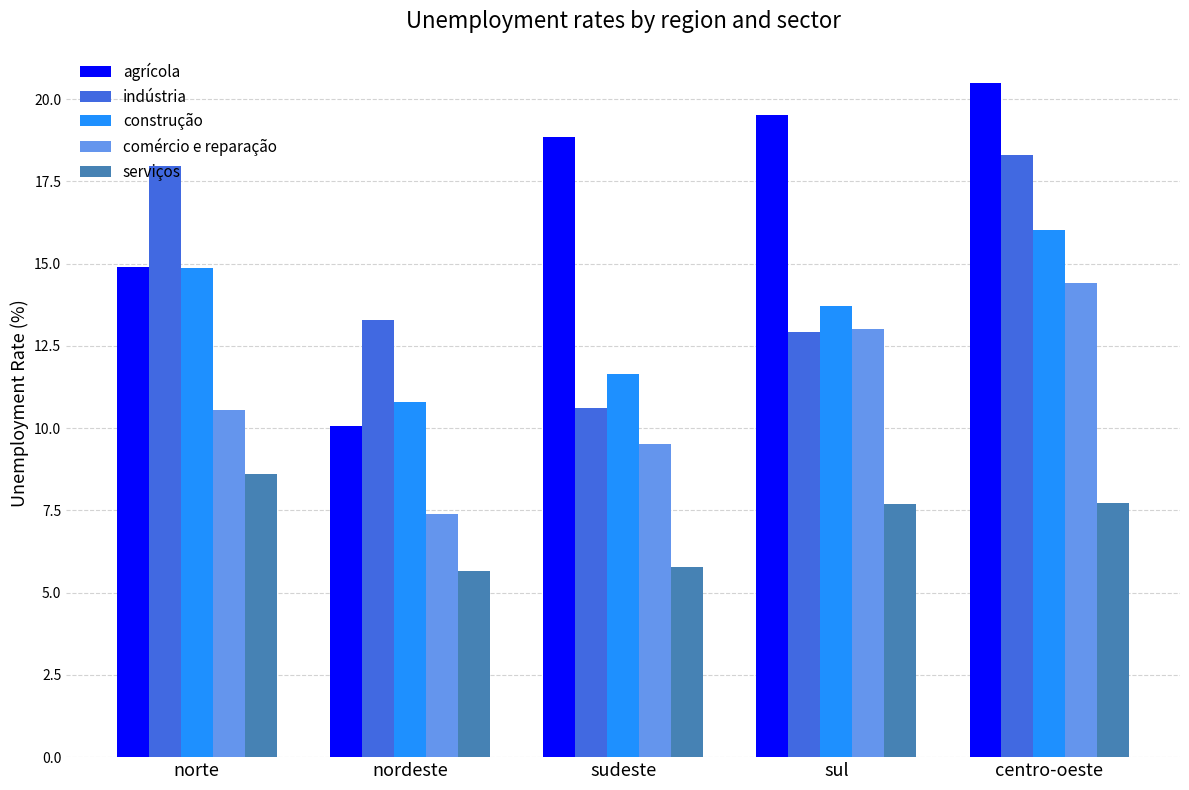

What value does the comércio e reparação series have at sudeste?

9.5